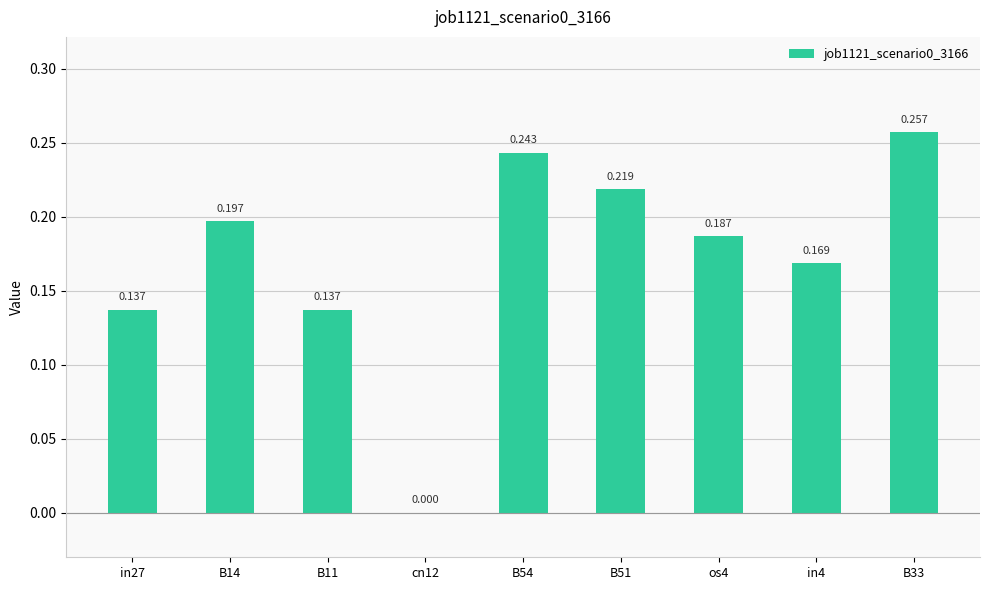

How many values are above zero?

8